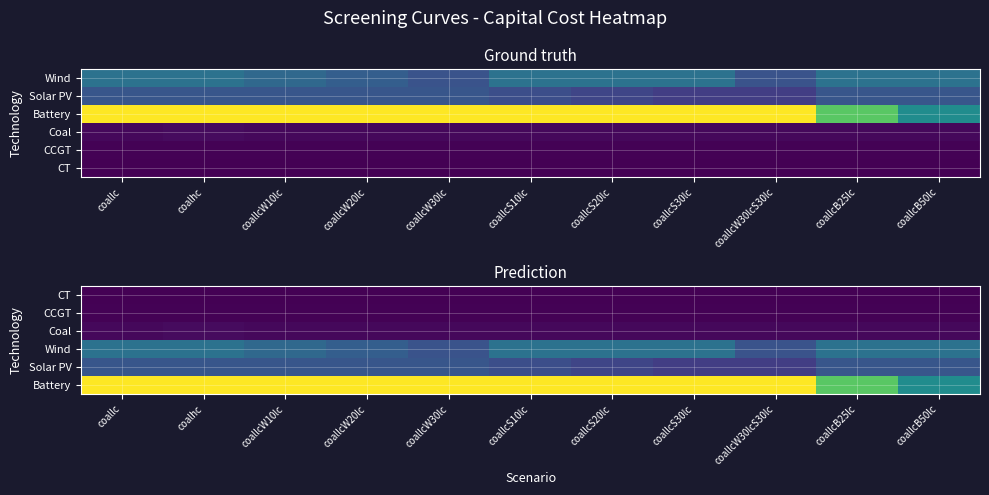

Is the value of Battery at coallc greater than the value of CT at coallcS20lc?

Yes